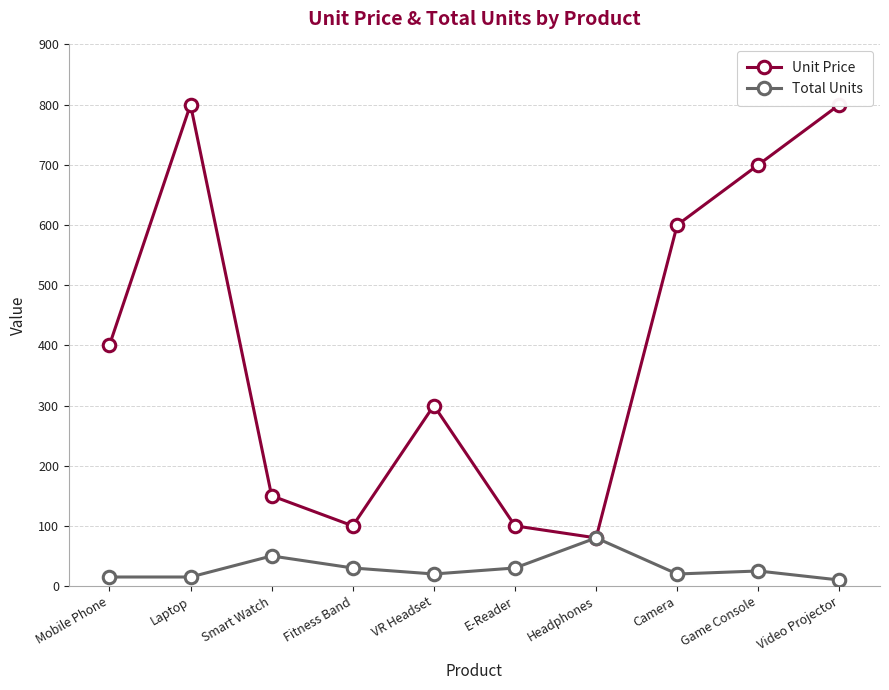

What is the label of the 2nd point from the left?

Laptop